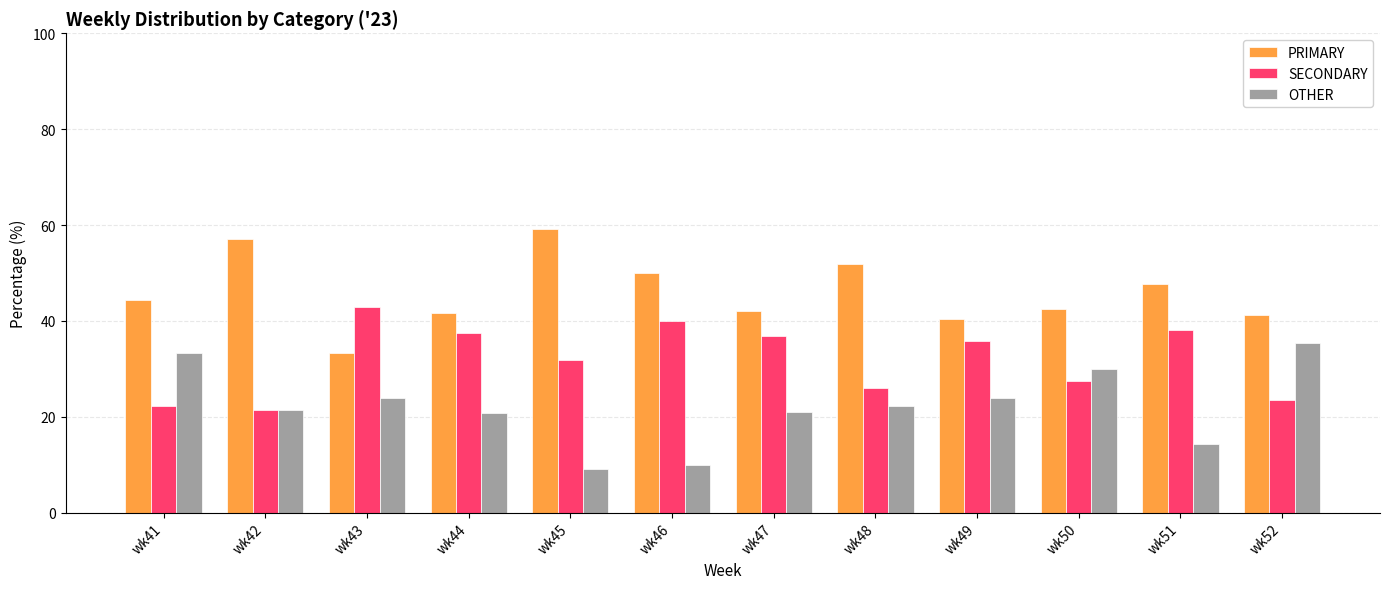

What is the lowest value of the PRIMARY series?

33.3